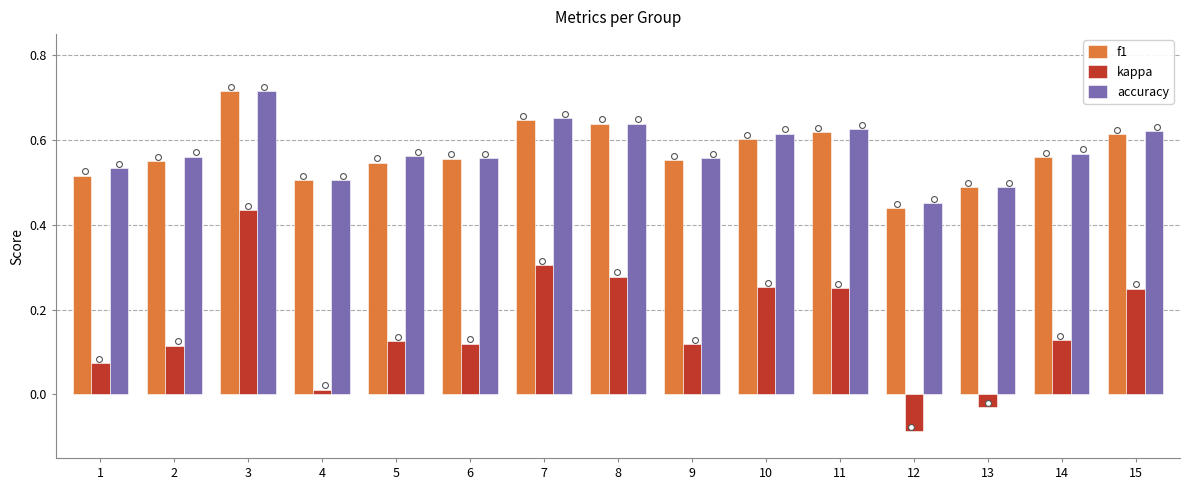

What is the total value across all series at 14?

1.3